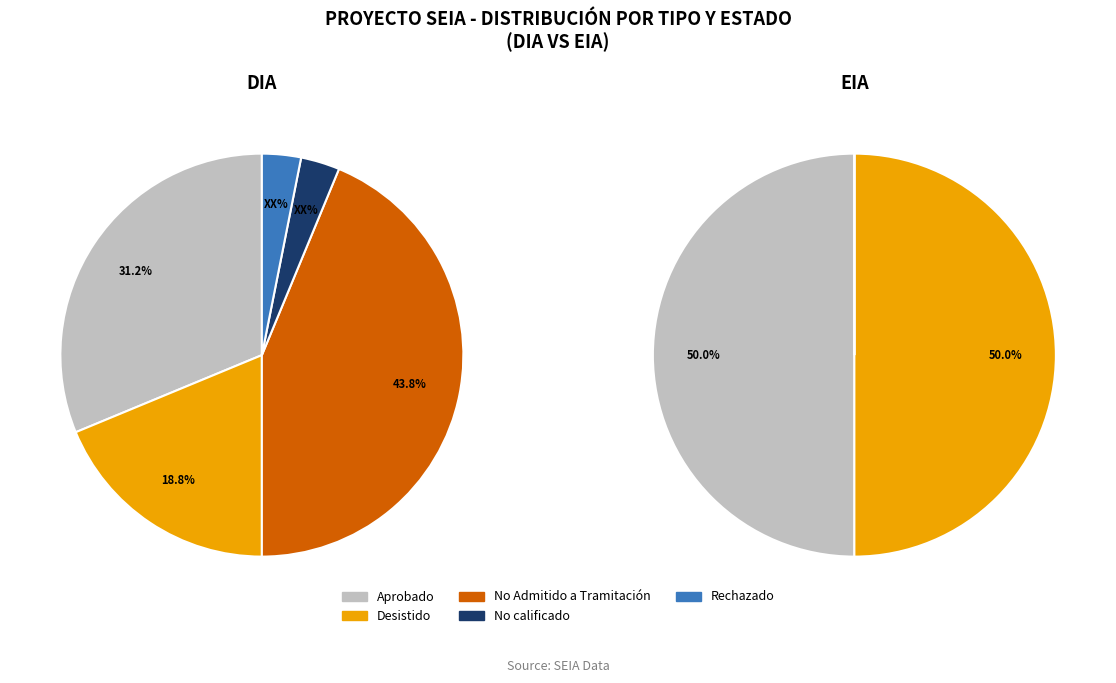

Approximately how many times larger is the value at DIA compared to EIA?

6.8